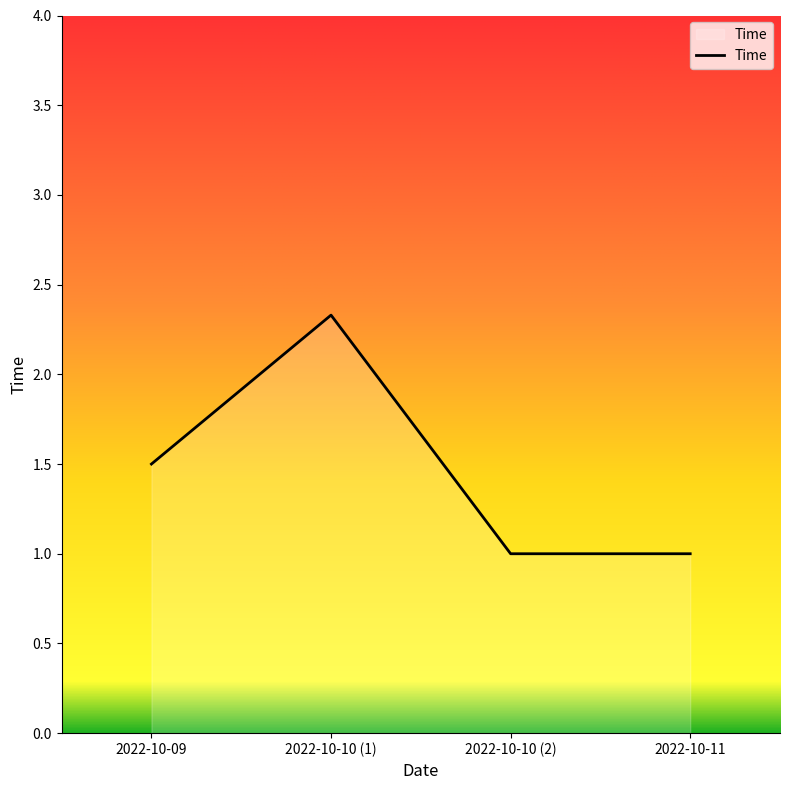

Between 2022-10-11 and 2022-10-10 (1), which is larger?

2022-10-10 (1)